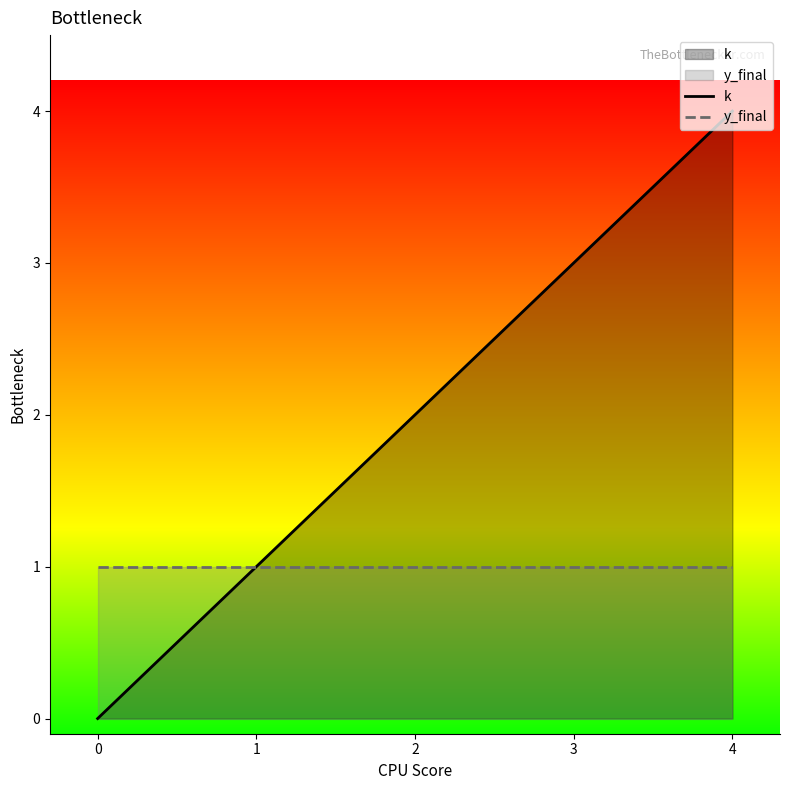

Rank the series by their average value, from lowest to highest.

y_final, k